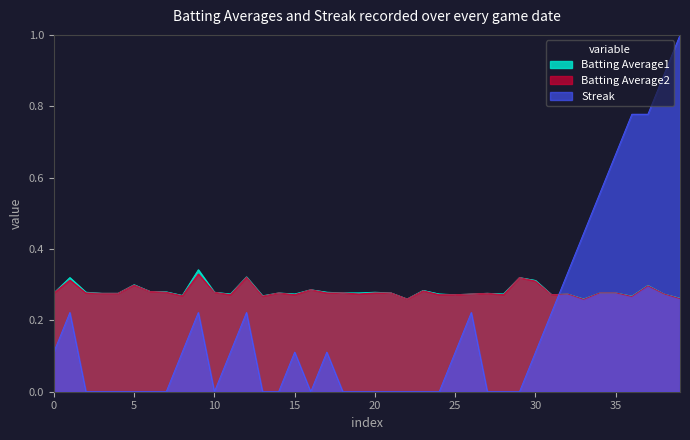

At 2010-07-23, list the series in order from largest to smallest.

Batting Average1, Batting Average2, Streak